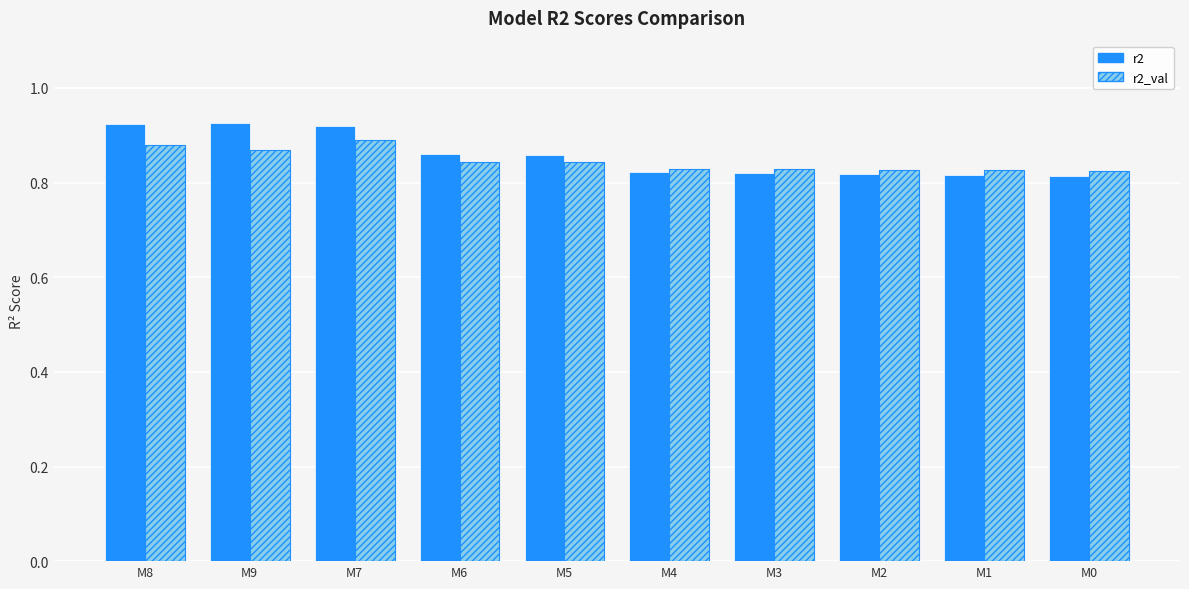

What is the sum of the r2_val values at M2 and M1?

1.7